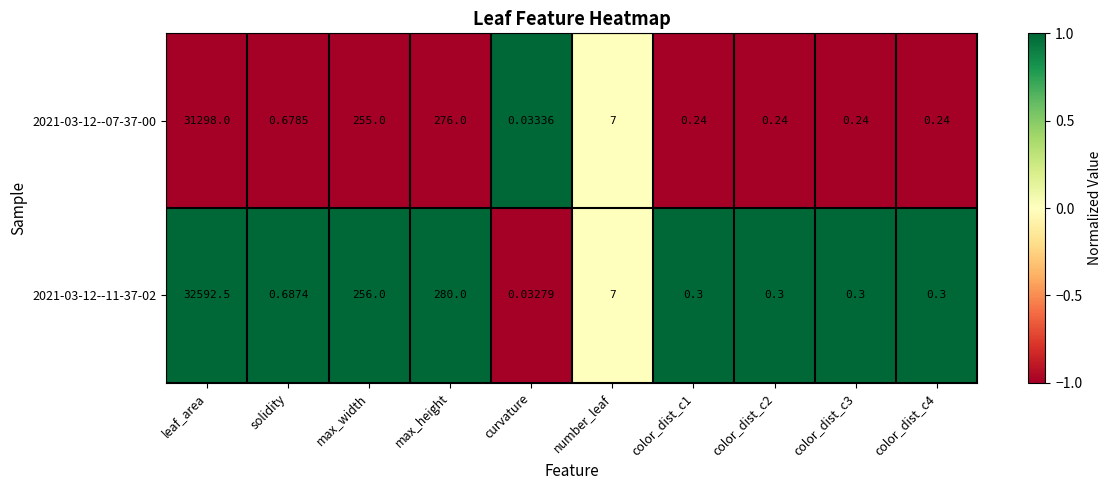

Which series has the widest spread of values?

2021-03-12--11-37-02